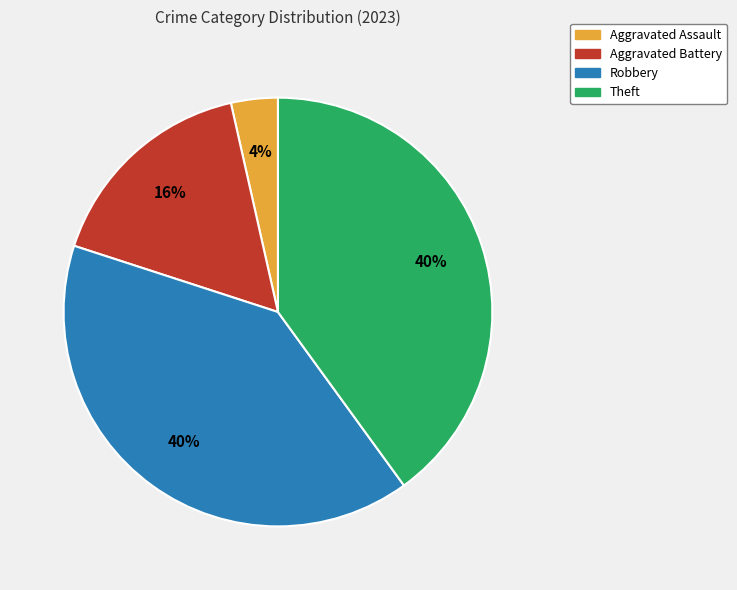

What percentage is the Aggravated Assault slice, to the nearest percent?

4%